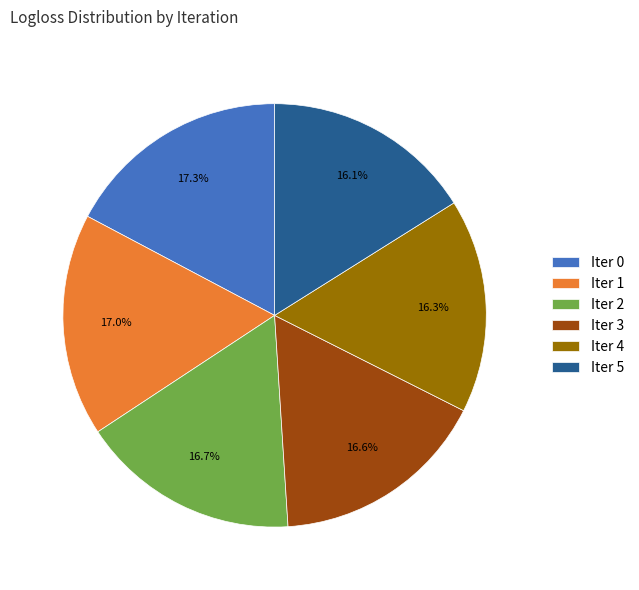

Is there a majority slice in this chart?

No